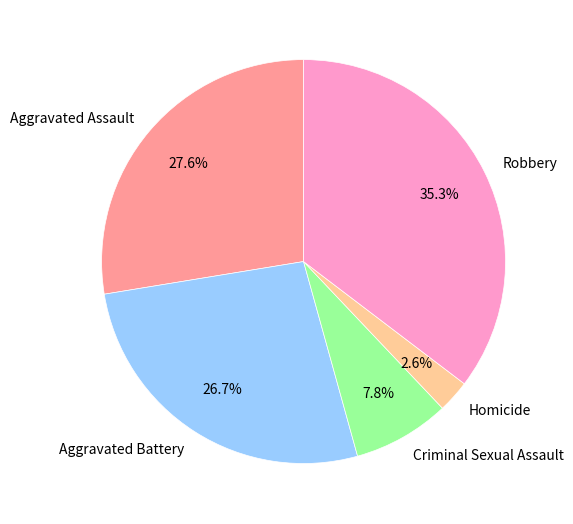

Does Criminal Sexual Assault account for over 50% of the chart?

No